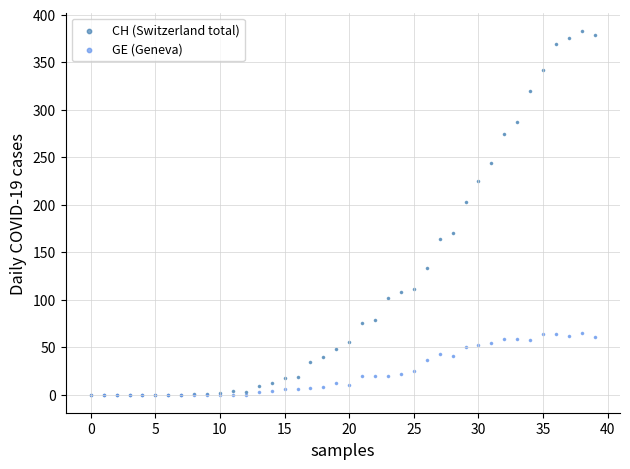

In the CH (Switzerland total) series, what Y value is closest to 191?

203